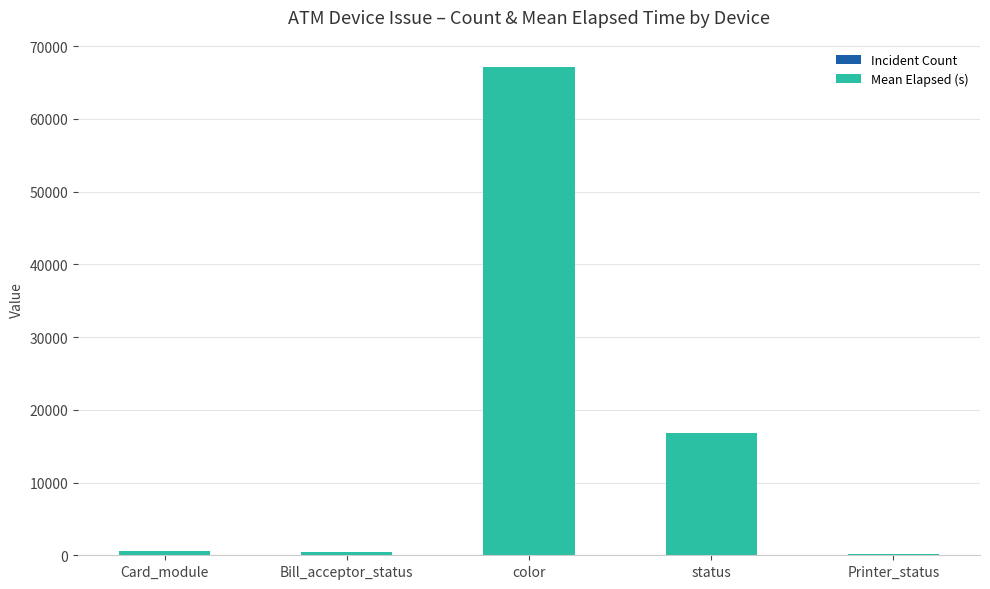

At which category is the sum across all series the highest?

color